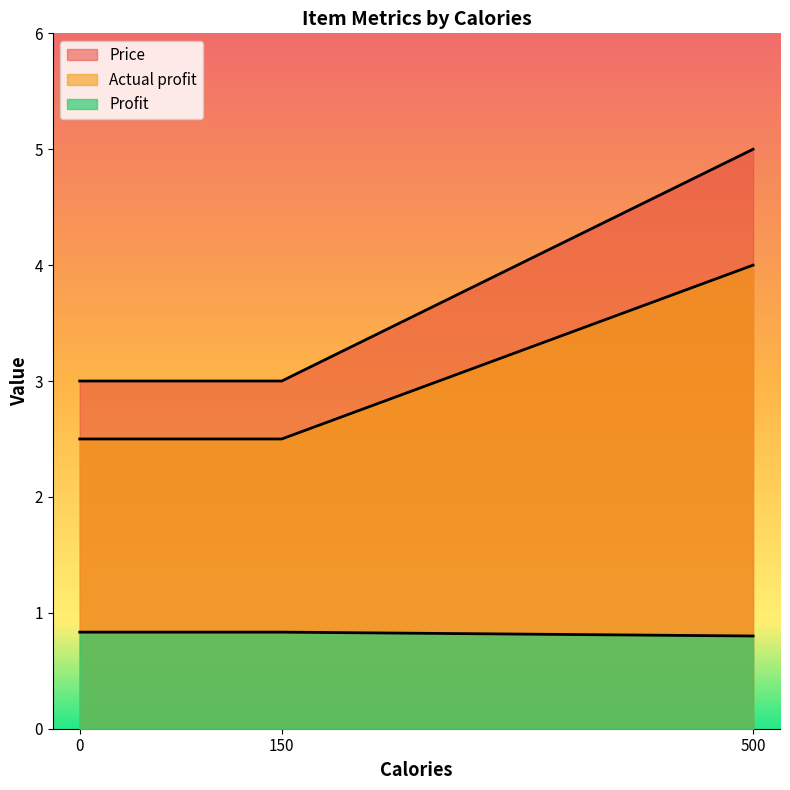

How many distinct data groups are displayed?

3